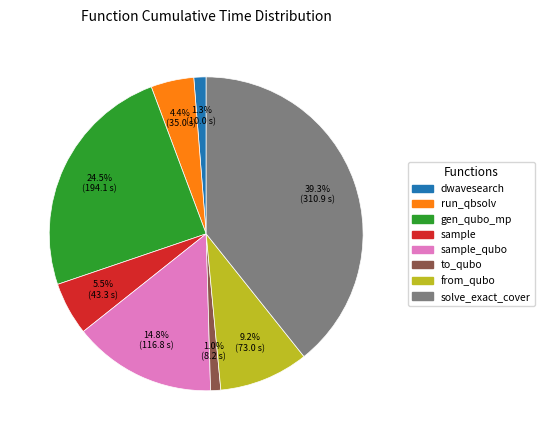

Does any single category account for the majority?

No